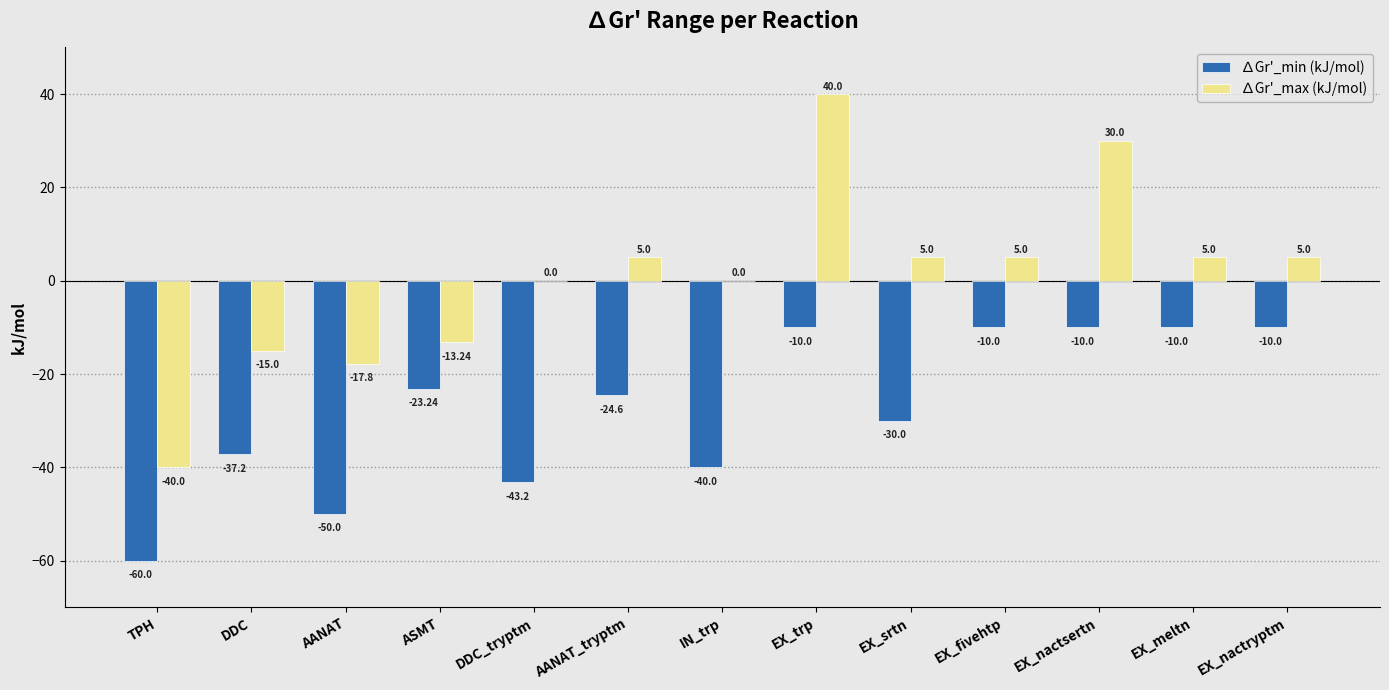

At which label is ∆Gr'_min (kJ/mol) closest to -35?

DDC